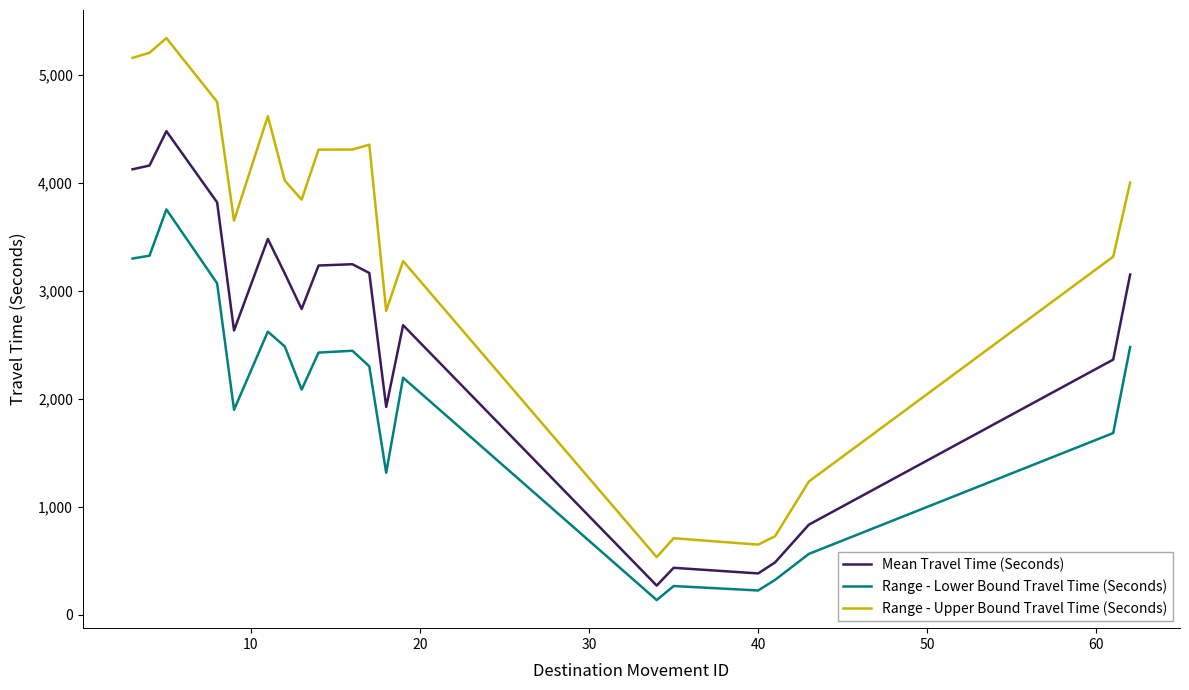

Which series has the widest spread of values?

Range - Upper Bound Travel Time (Seconds)